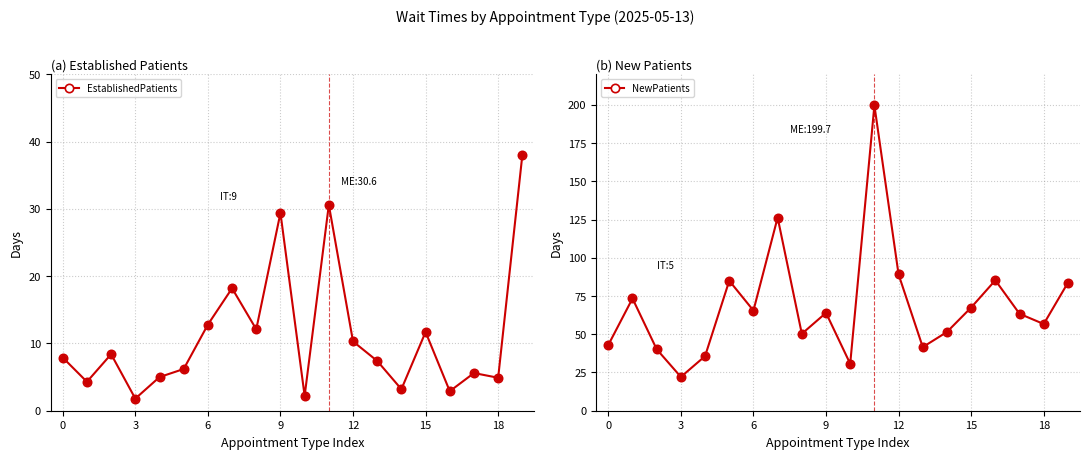

At which category is the sum across all series the highest?

11